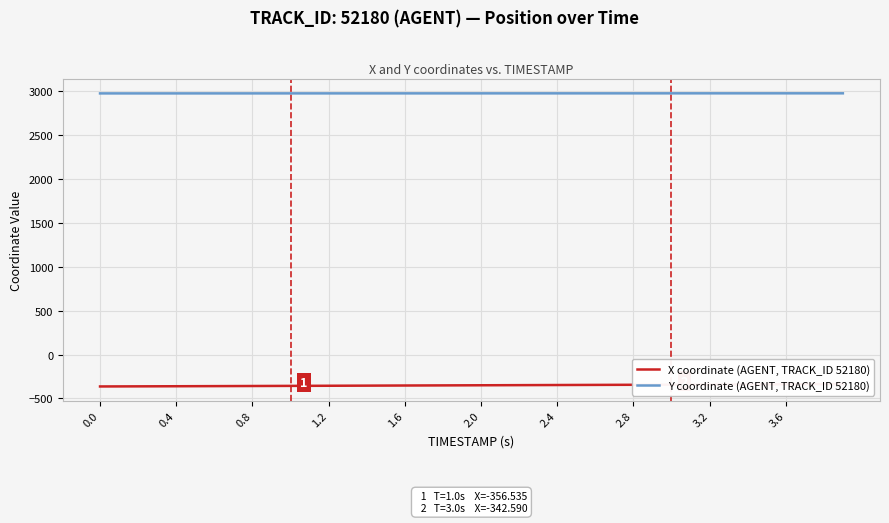

What is the difference between the maximum and minimum values in the X coordinate (AGENT, TRACK_ID 52180) series?

26.9